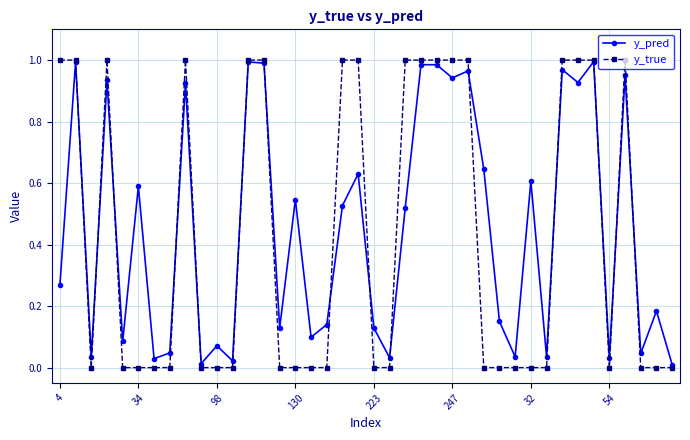

Which series has the largest range (max minus min)?

y_true